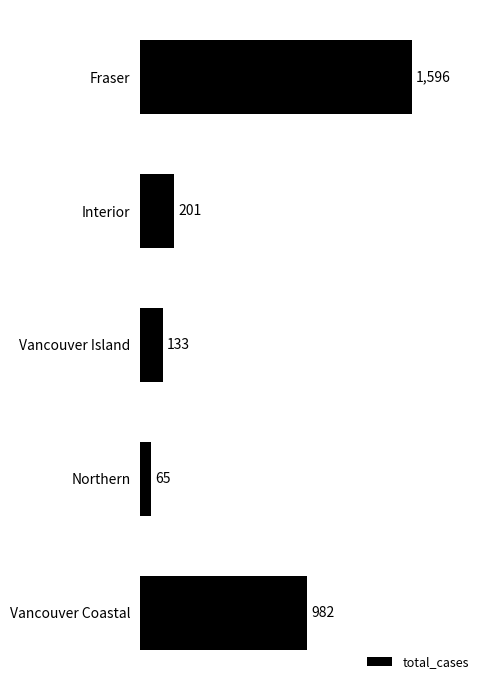

Reading bottom to top, extract all data points from this chart.

982	65	133	201	1596